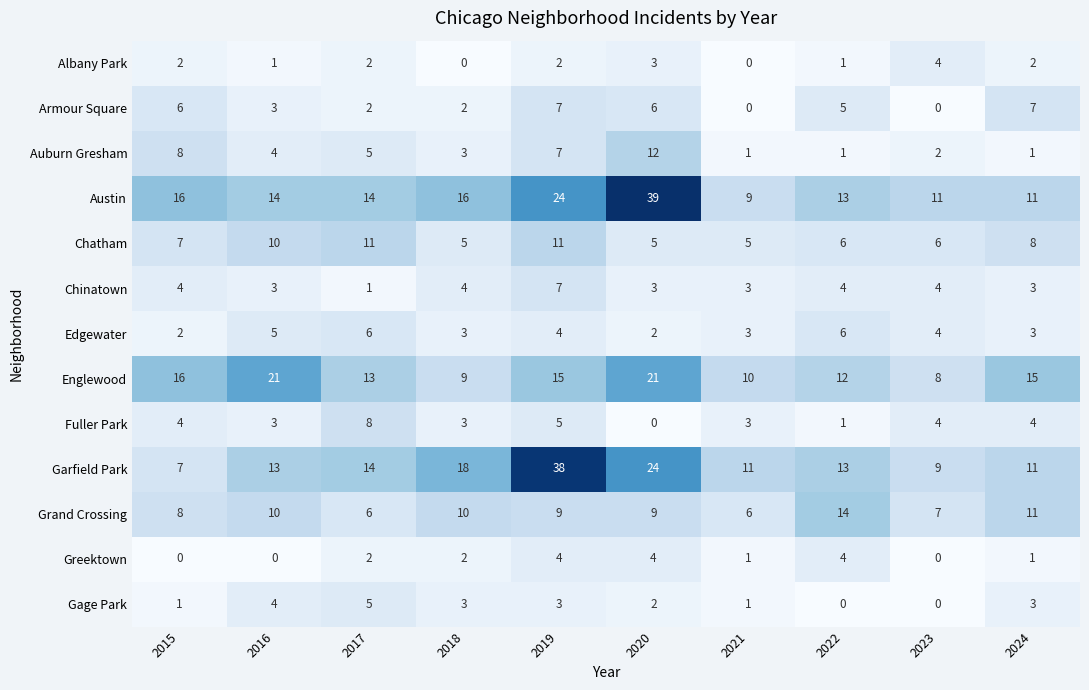

Which category has the highest value across all series?

2020